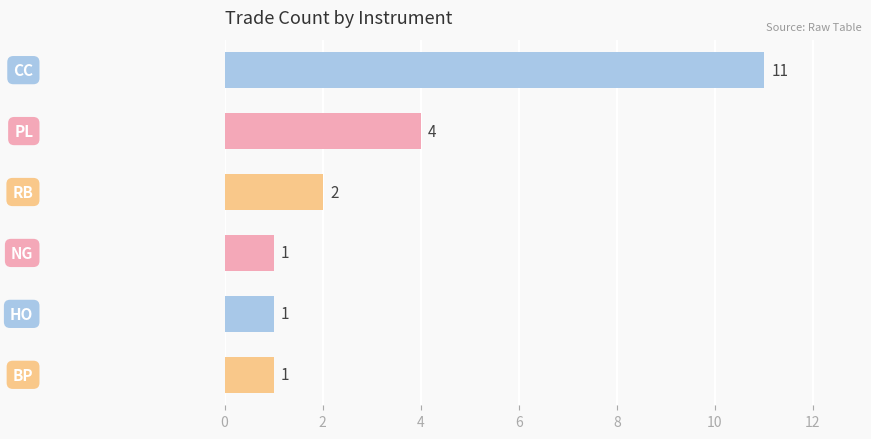

Reading top to bottom, transcribe all the data shown in this chart.

11	4	2	1	1	1